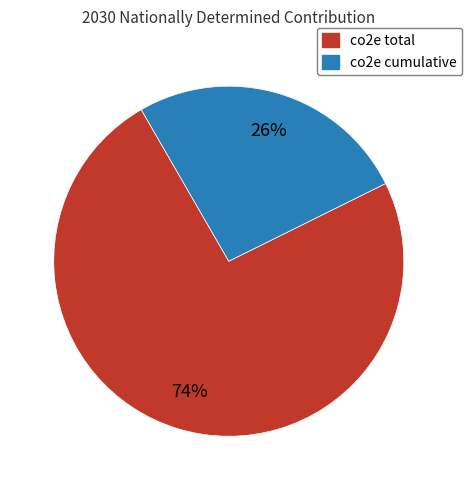

To the nearest percent, what is the difference between the largest and smallest slice percentages?

48%